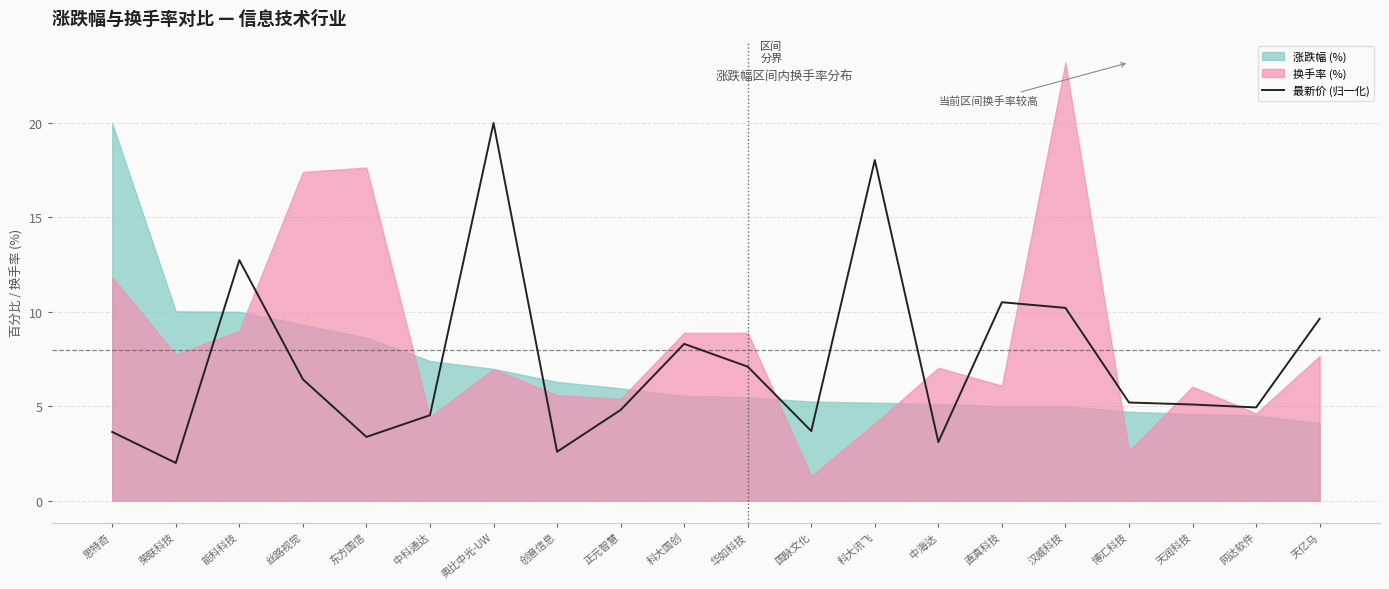

How many interior local peaks (higher than both neighbors) does the data have?

5